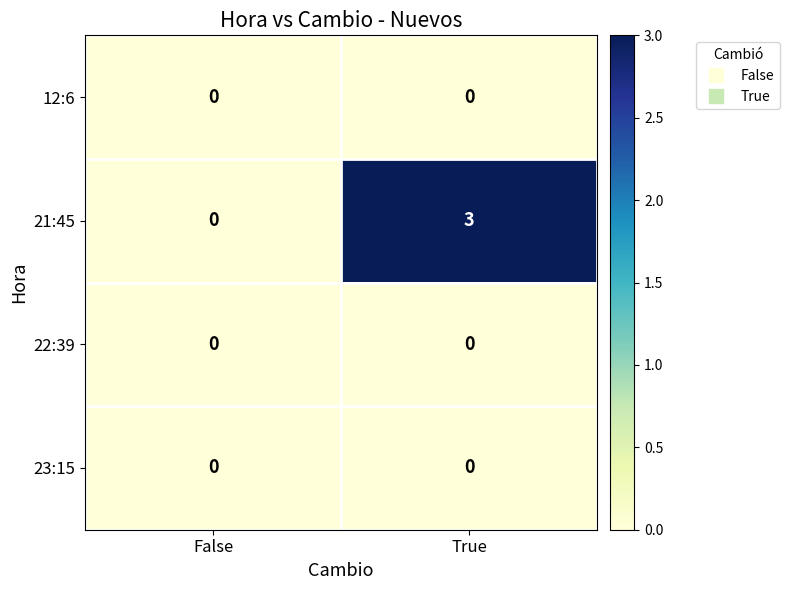

Reading left to right, extract all data points from this chart.

12:6: False=0	True=0
21:45: False=0	True=3
22:39: False=0	True=0
23:15: False=0	True=0